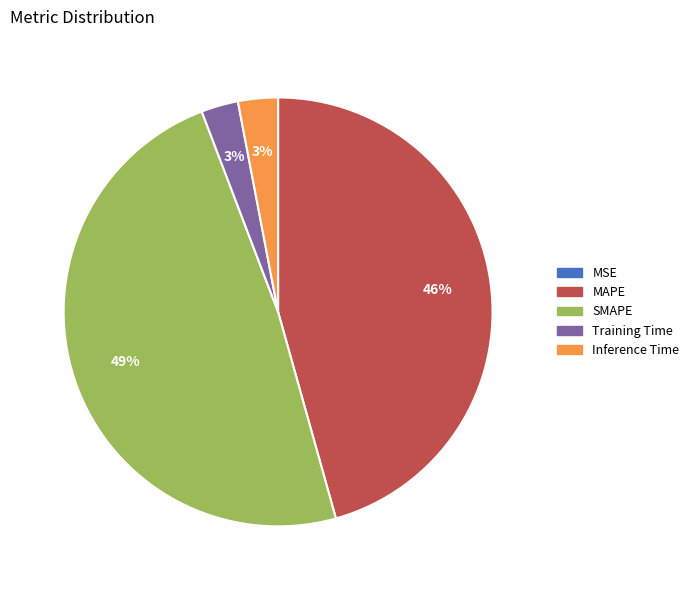

Is it true that SMAPE is 49% of the pie?

True